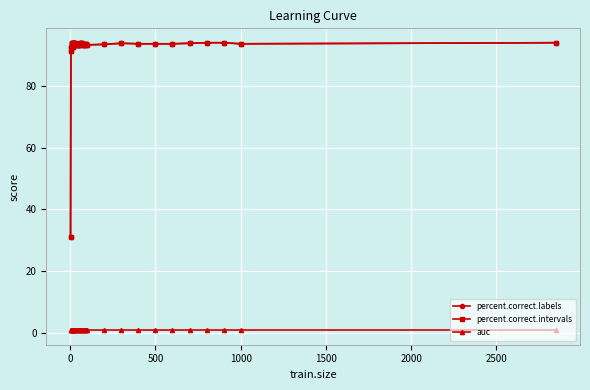

Does the chart have visible grid lines?

Yes